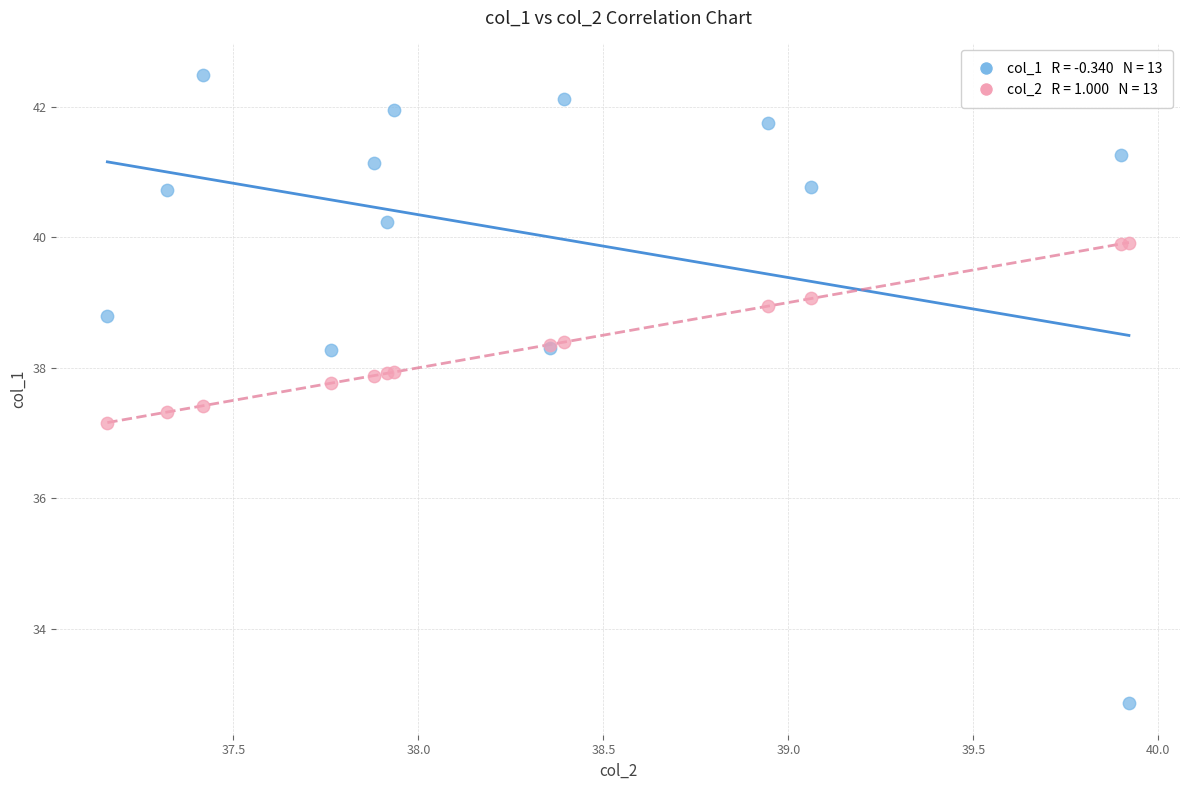

Across all series, what Y value is closest to 37?

37.2